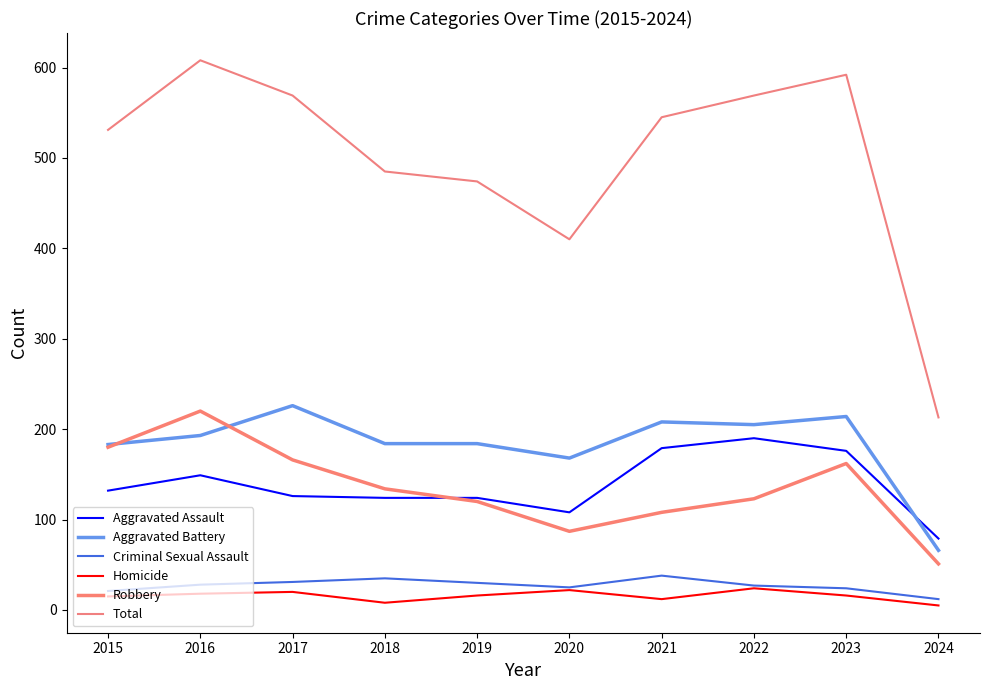

What is the value of the Robbery point at the 8th from the left?

123